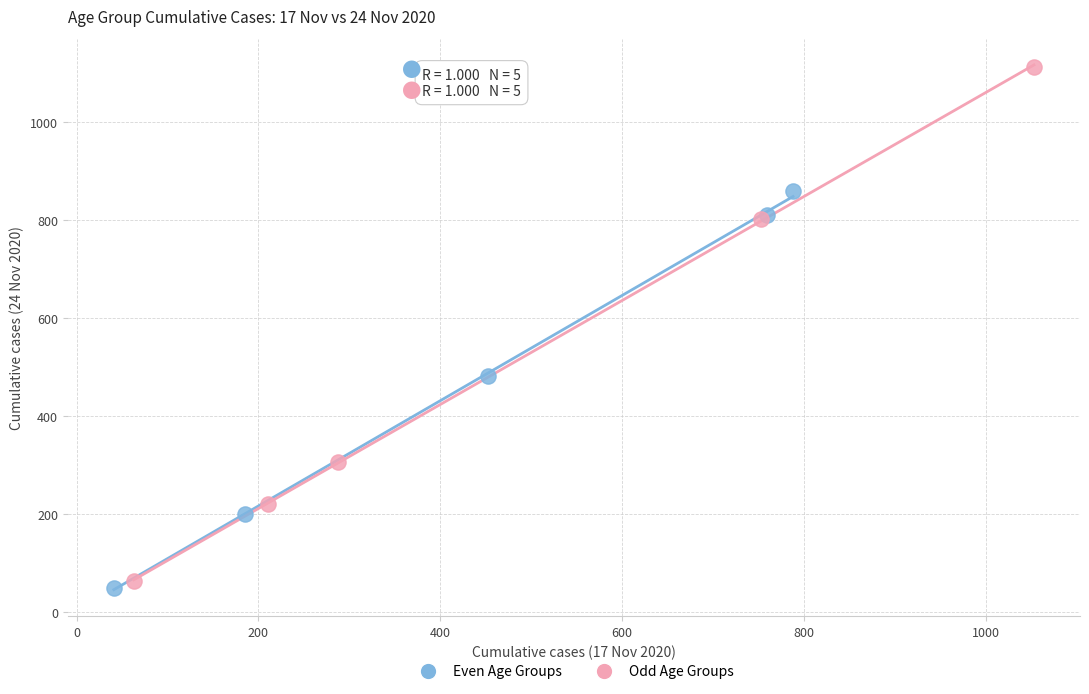

Which series has the widest spread of Y values?

Odd Age Groups